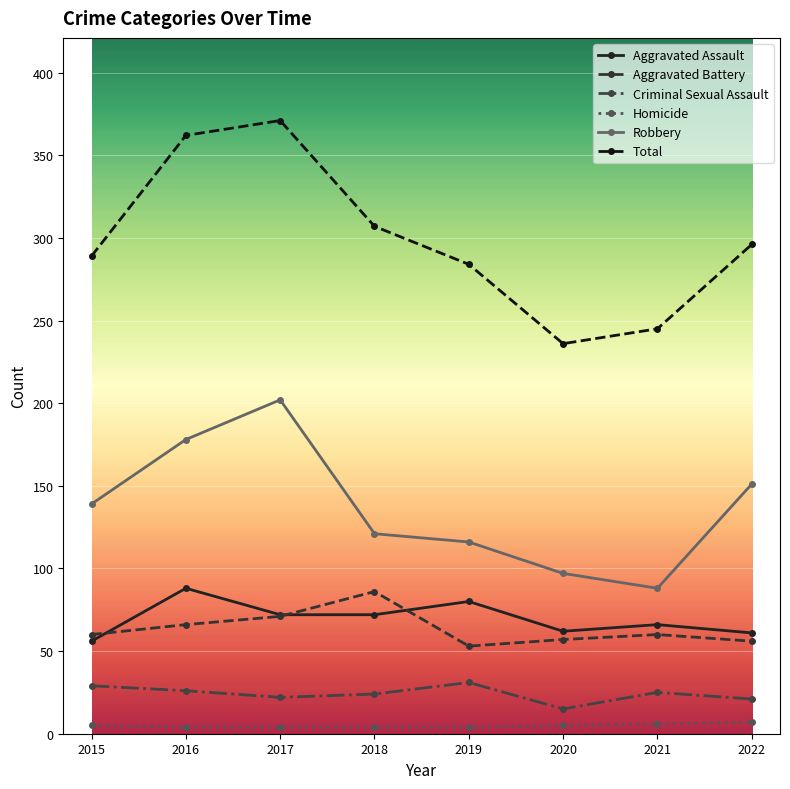

True or false: Aggravated Assault has more than 0 interior local peaks.

True